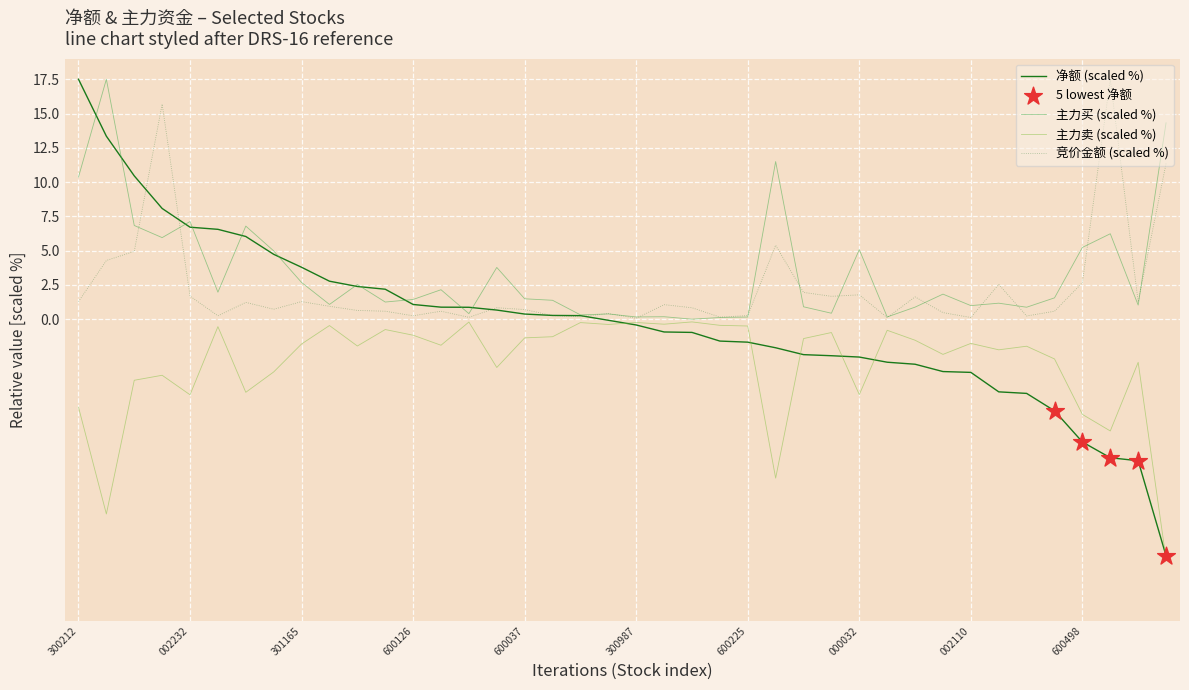

Rank the series by their average value, from highest to lowest.

主力买 (scaled %), 竞价金额 (scaled %), 净额 (scaled %), 主力卖 (scaled %)